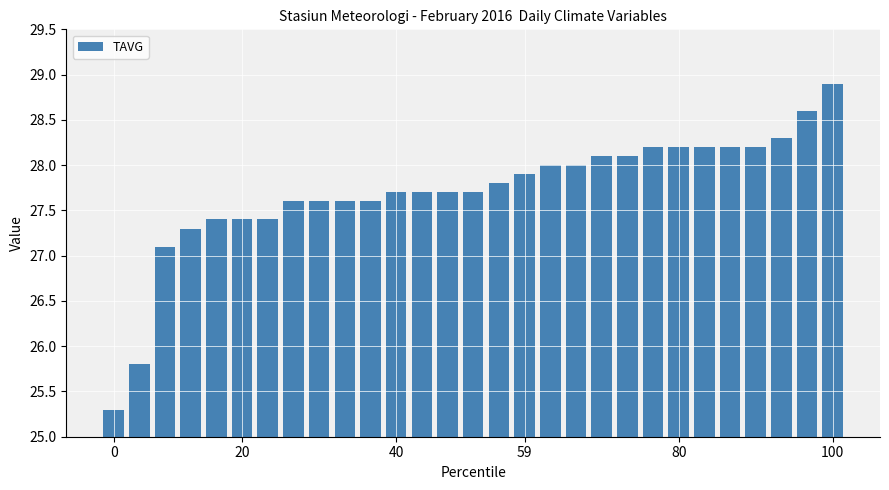

Reading left to right, extract all data points from this chart.

25.3	25.8	27.1	27.3	27.4	27.4	27.4	27.6	27.6	27.6	27.6	27.7	27.7	27.7	27.7	27.8	27.9	28.0	28.0	28.1	28.1	28.2	28.2	28.2	28.2	28.2	28.3	28.6	28.9